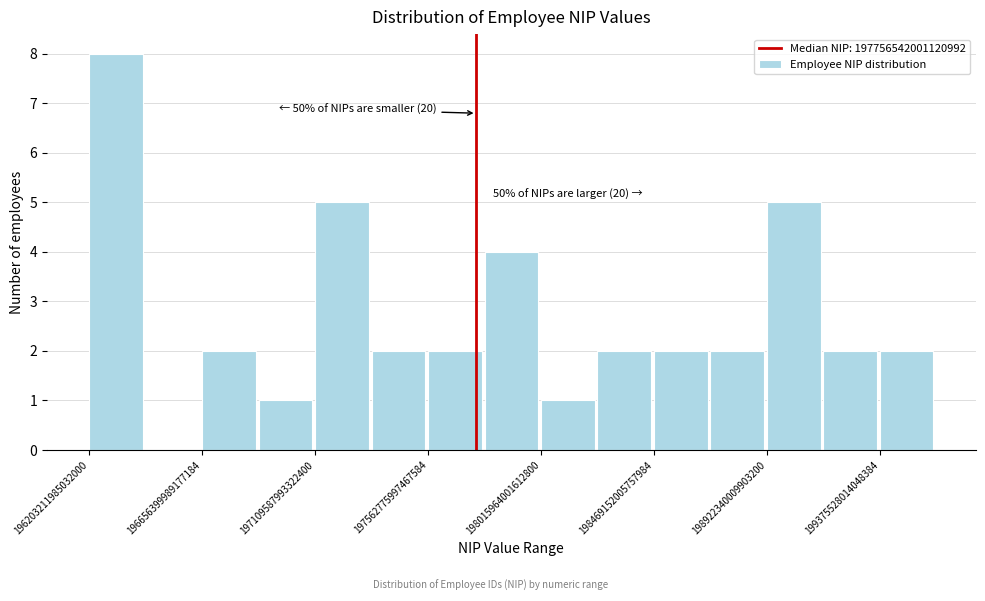

Over which range of the x-axis is the bar tallest?

196200000000000000 to 196450000000000000